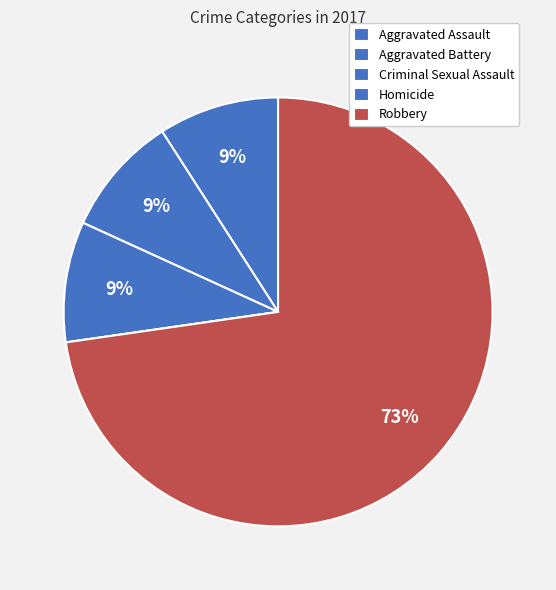

Which slice is the largest?

Robbery